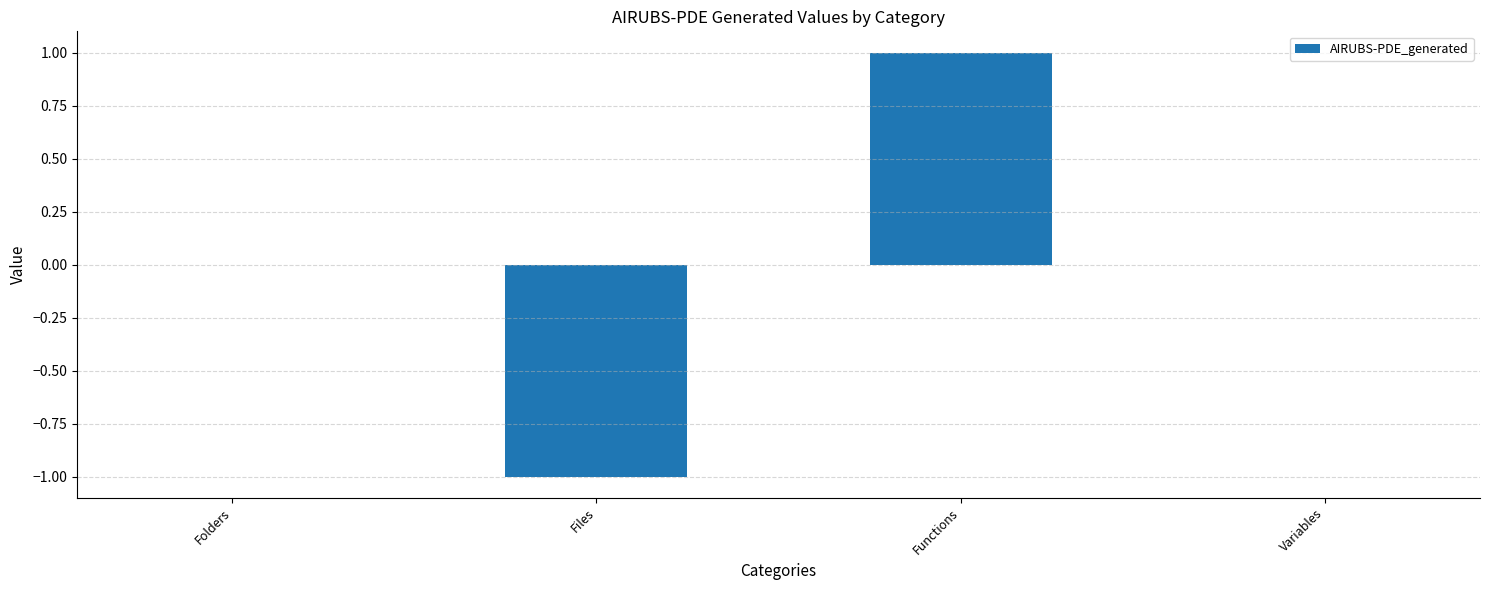

Are the bars horizontal?

No